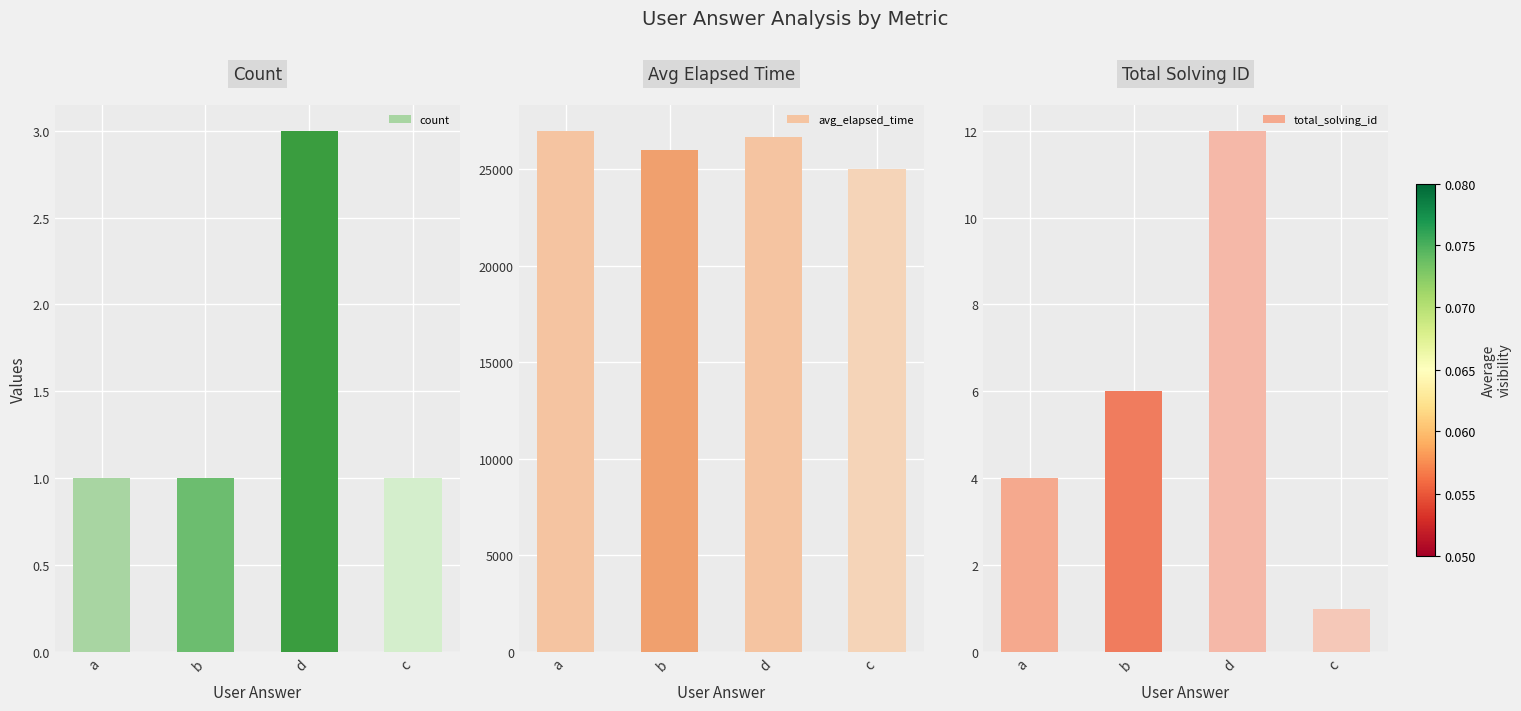

Which category has the highest value in the count series?

d